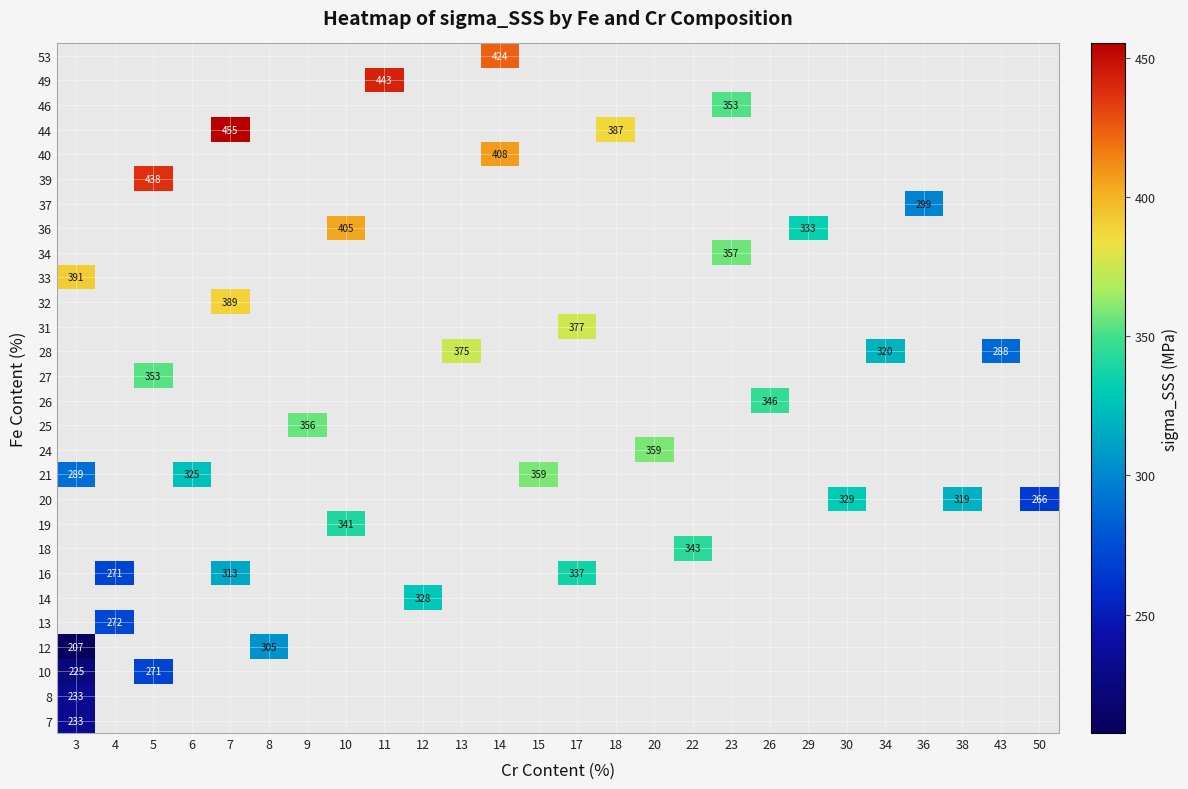

How many values in 32 are above zero?

1